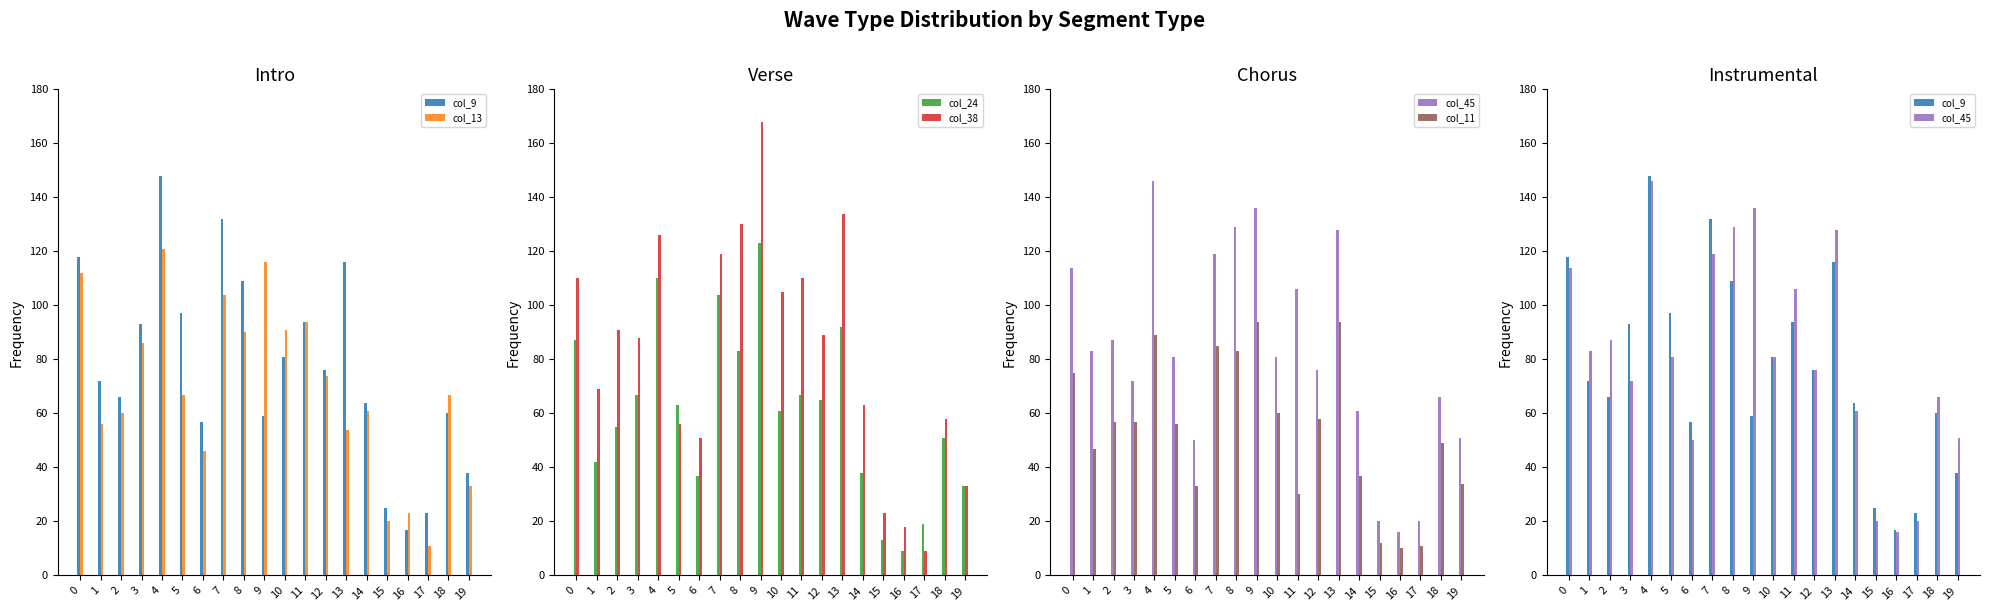

Is the value of col_24 at 17 greater than the value of col_38 at 15?

No